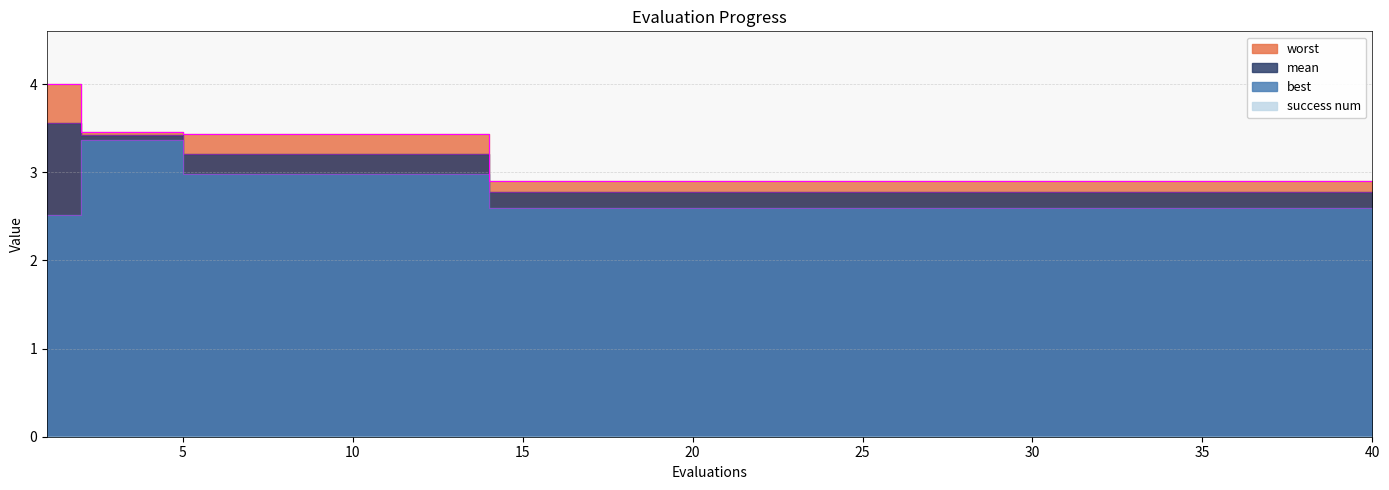

What is the sum of the worst values at 35 and 34?

5.8